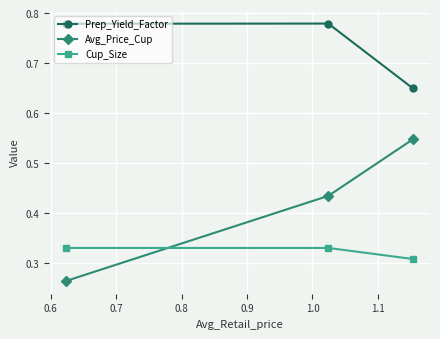

At how many categories does at least one series exceed 0?

3